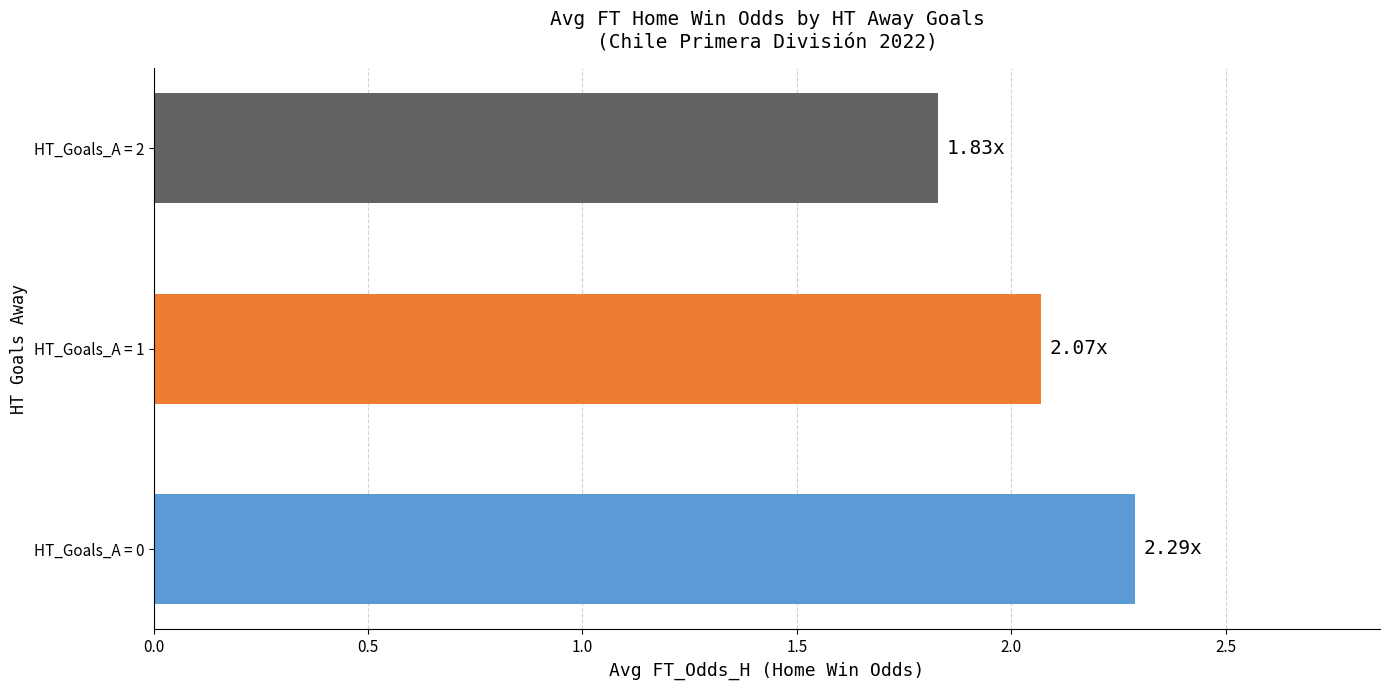

List the labels in order of value, largest first.

HT_Goals_A = 0, HT_Goals_A = 1, HT_Goals_A = 2